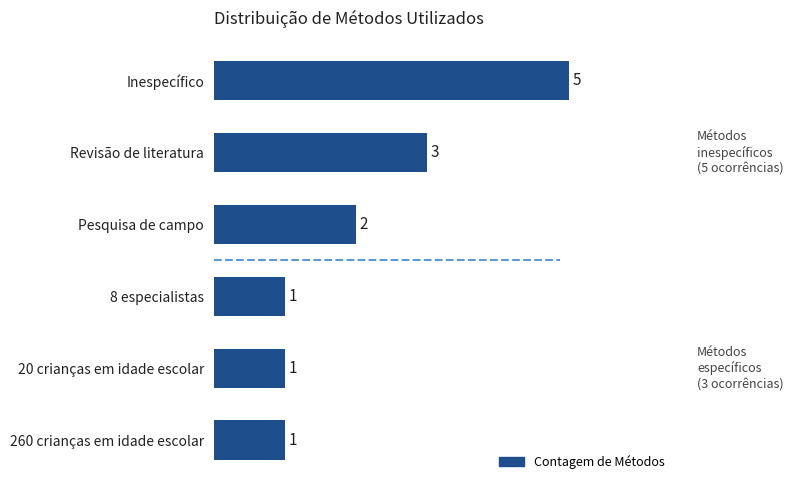

Where is the data nearest to the value 3?

Revisão de literatura